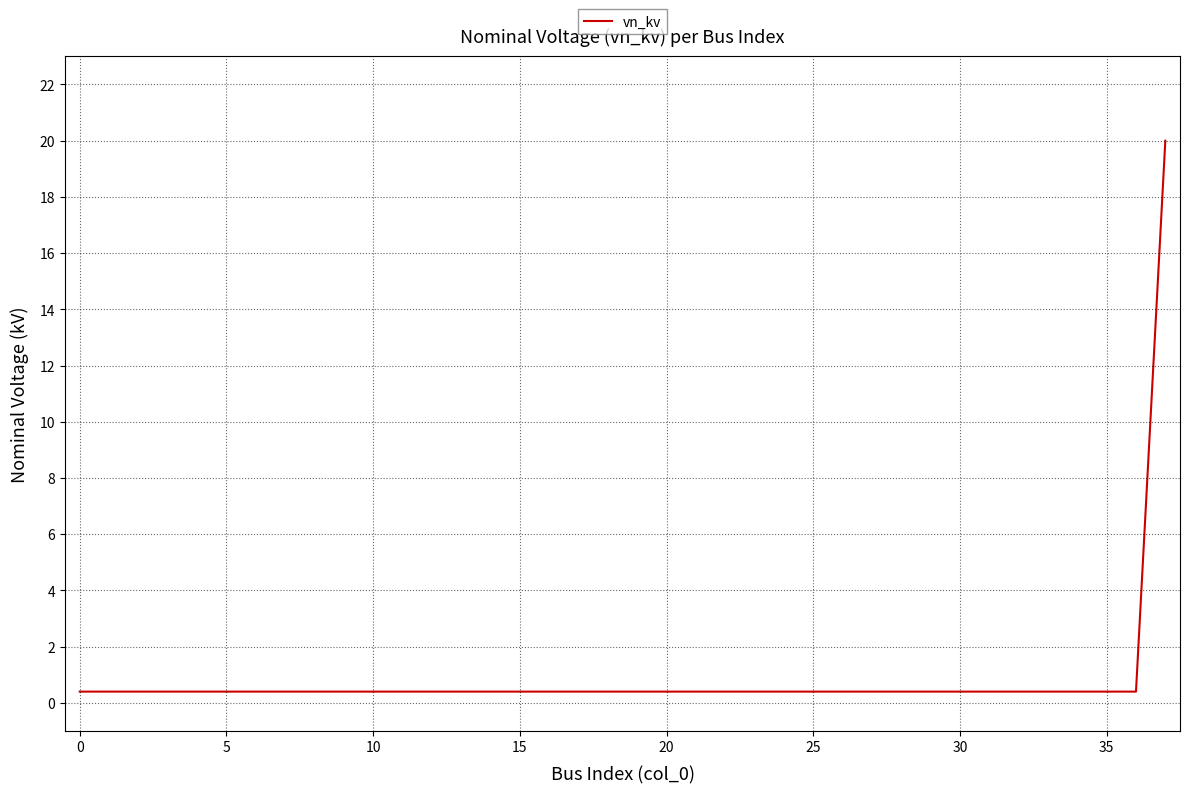

Does the chart display data point markers on the line(s)?

No